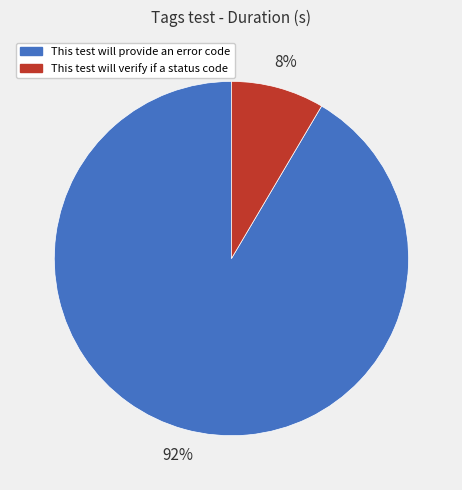

To the nearest percent, what is the average slice percentage?

50%